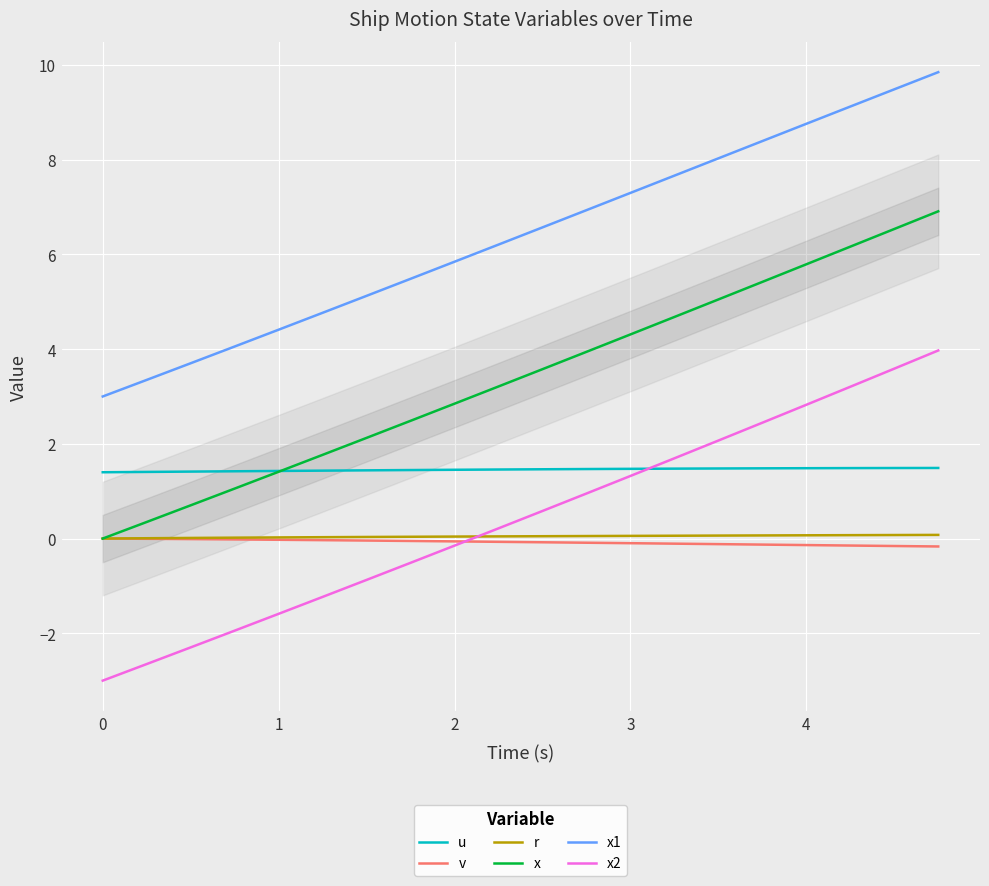

Which series has the largest total across all categories?

x1